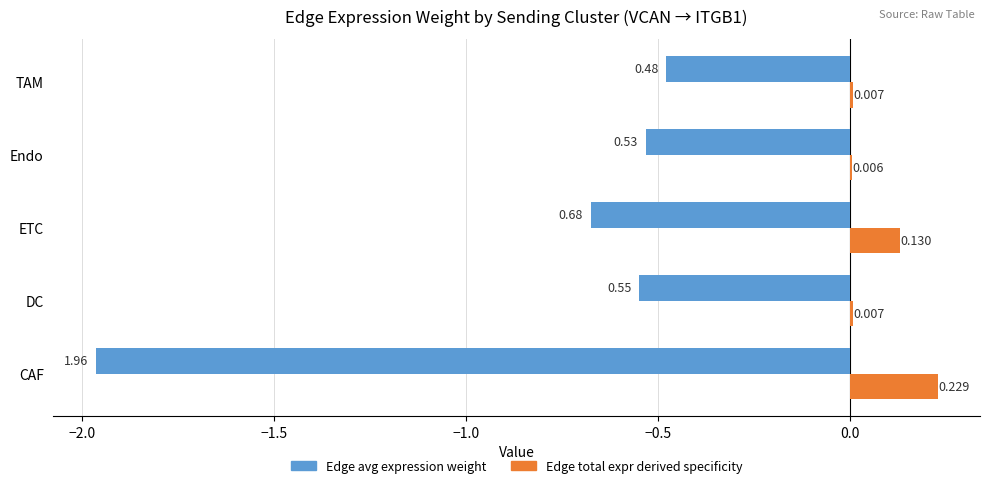

Which category has the highest value in the Edge total expr derived specificity series?

CAF